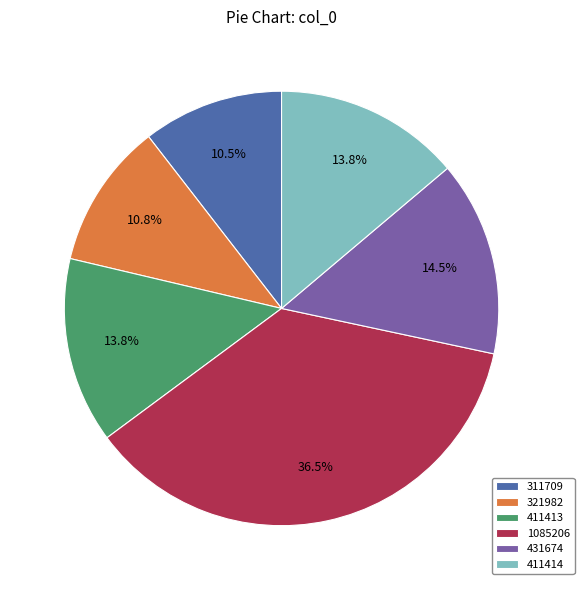

To the nearest percent, what is the combined percentage of 411413 and 311709?

24%